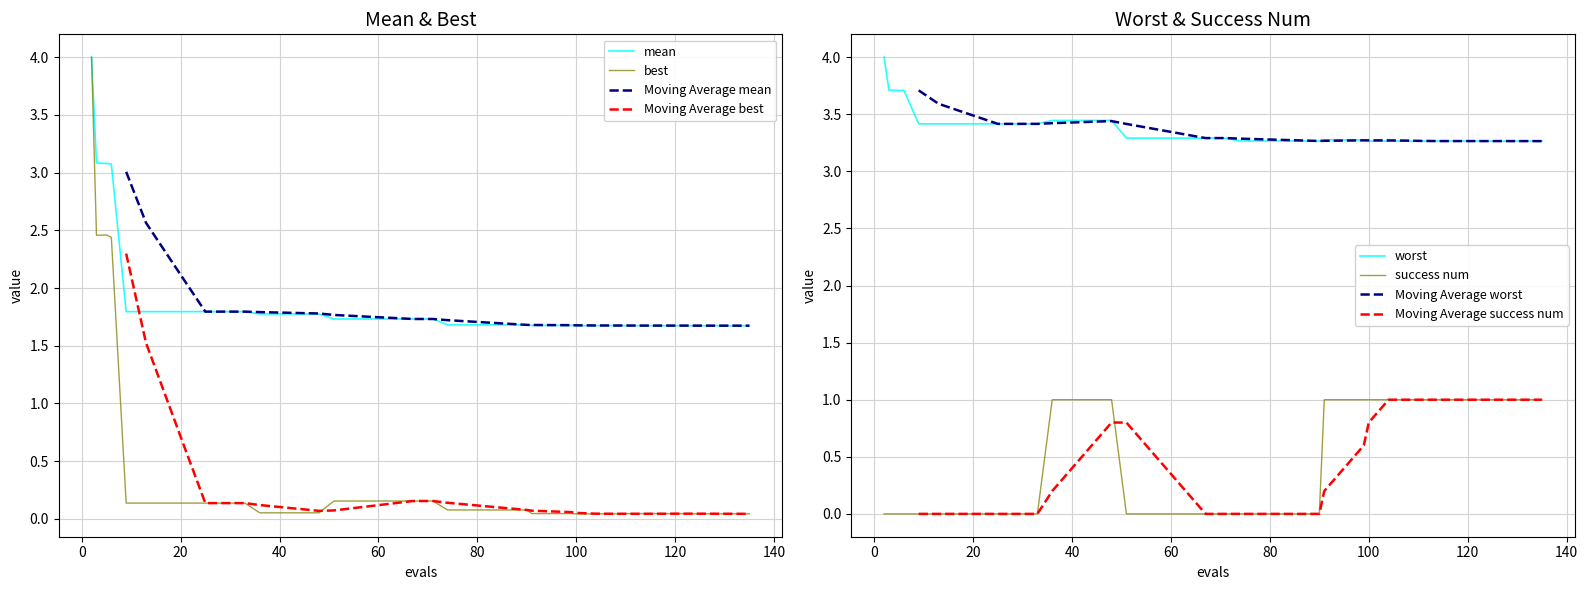

What is the sum of all worst values?

134.6